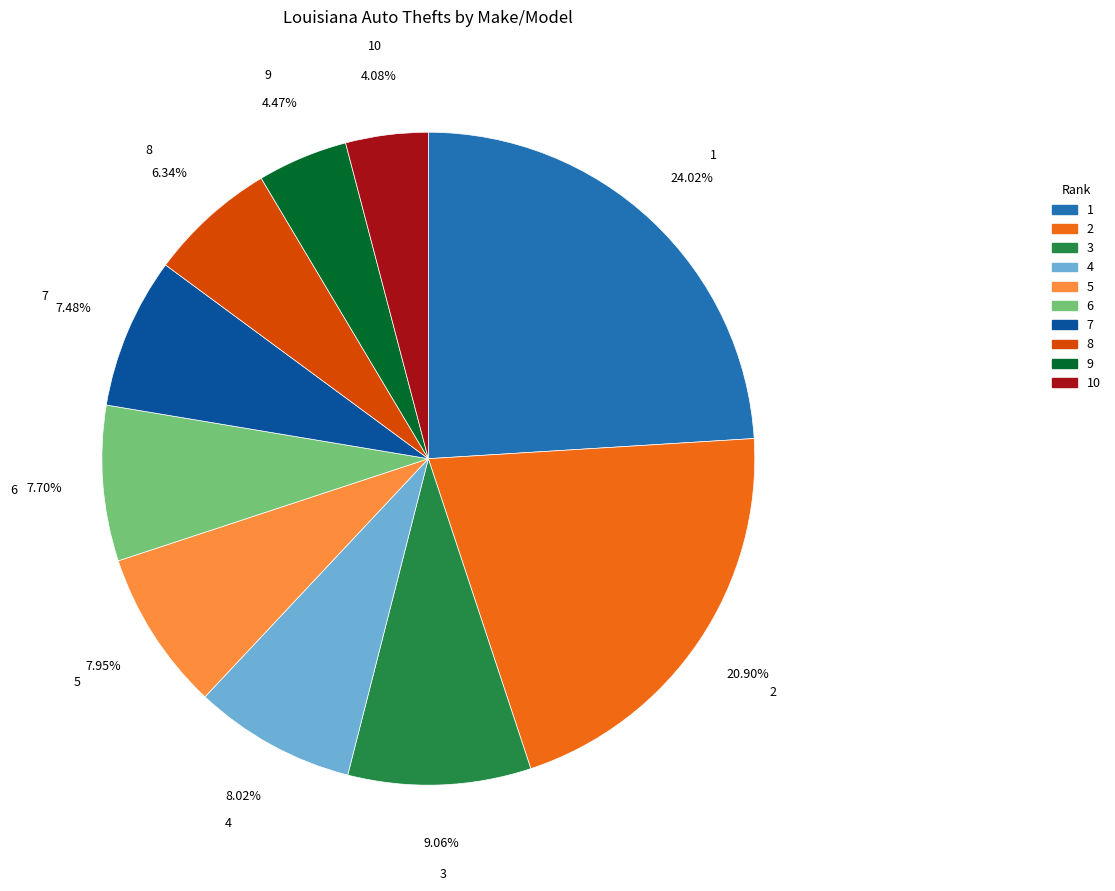

How many segments does this pie chart have?

10